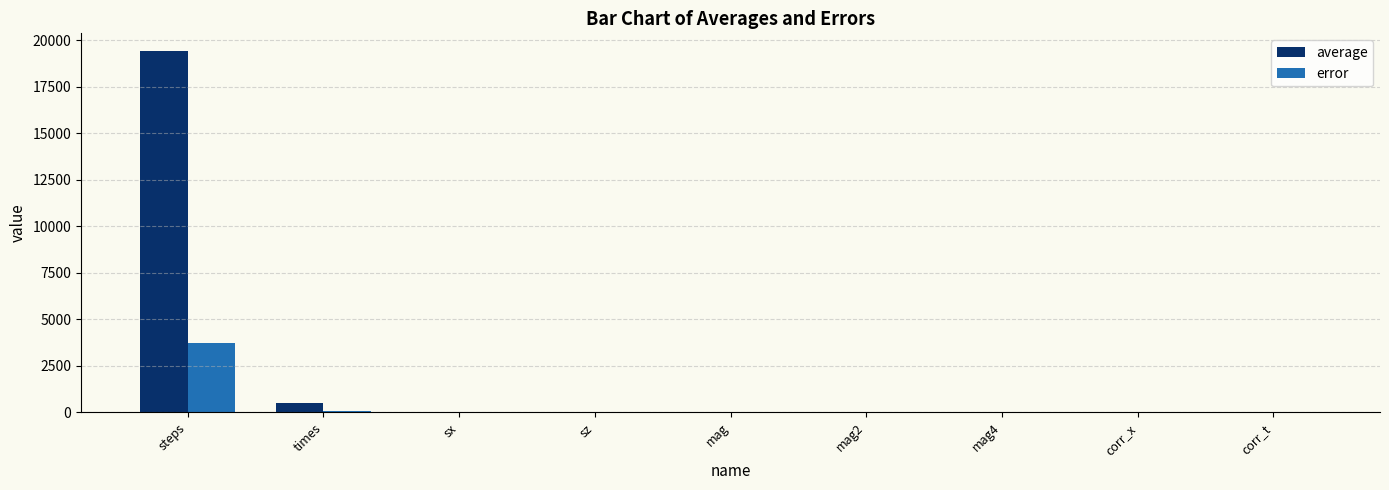

Between steps and corr_x, which series saw the biggest shift?

average